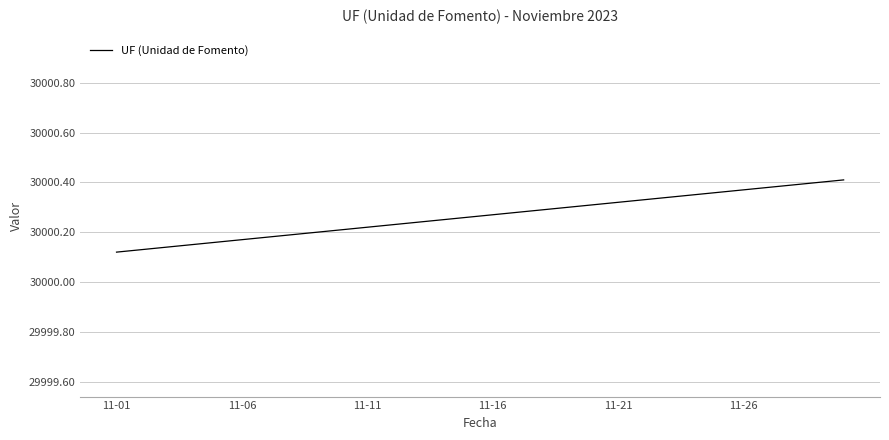

What is the difference between the maximum and minimum values?

0.3